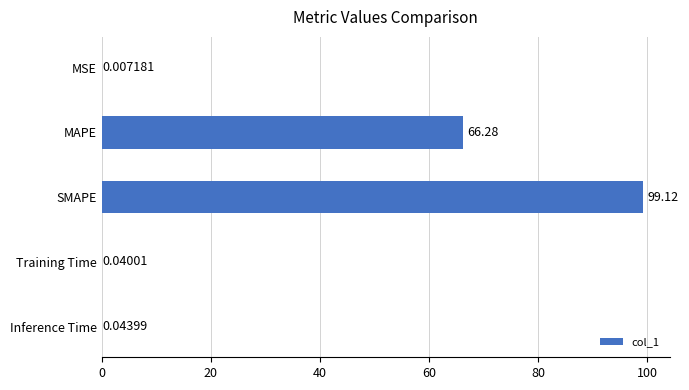

What is the sum of all values?

165.5